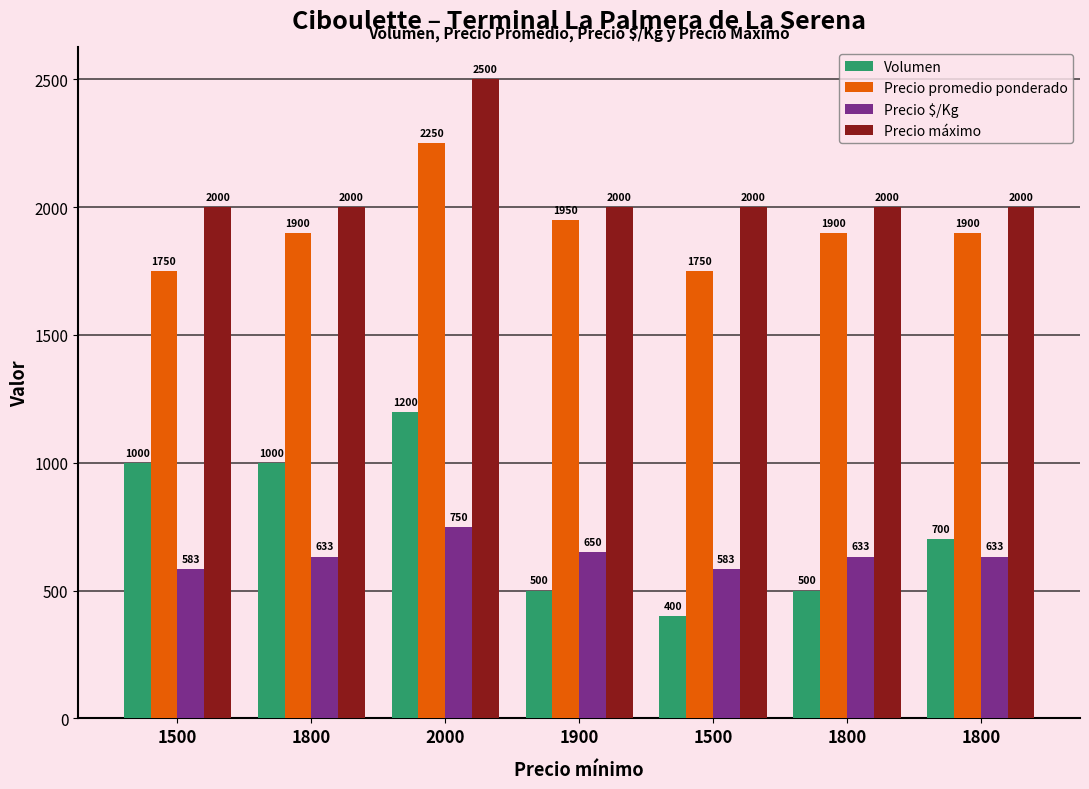

How many bars are there in each group?

4